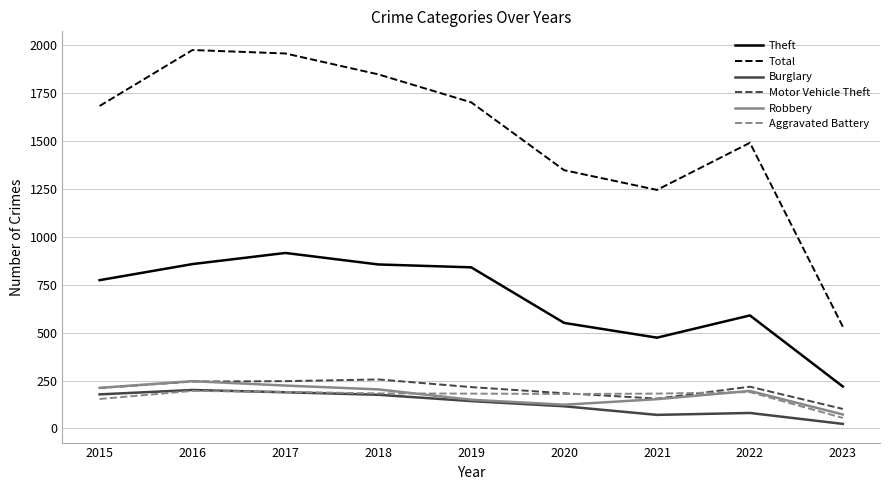

What is the difference between the Total values at 2019 and 2021?

457